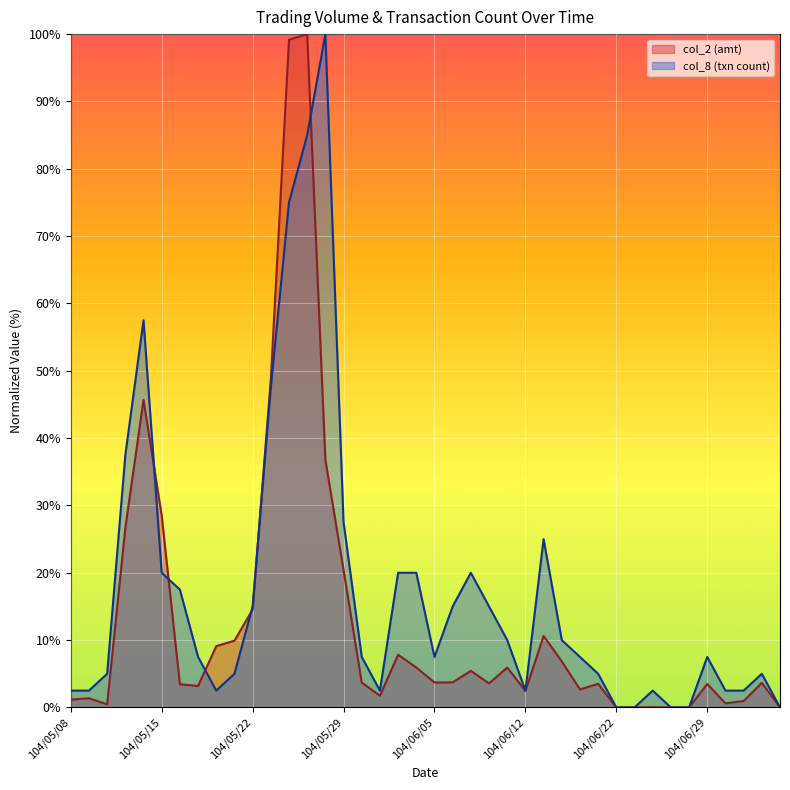

Where do col_8 and col_2 first cross each other?

104/05/14 and 104/05/15